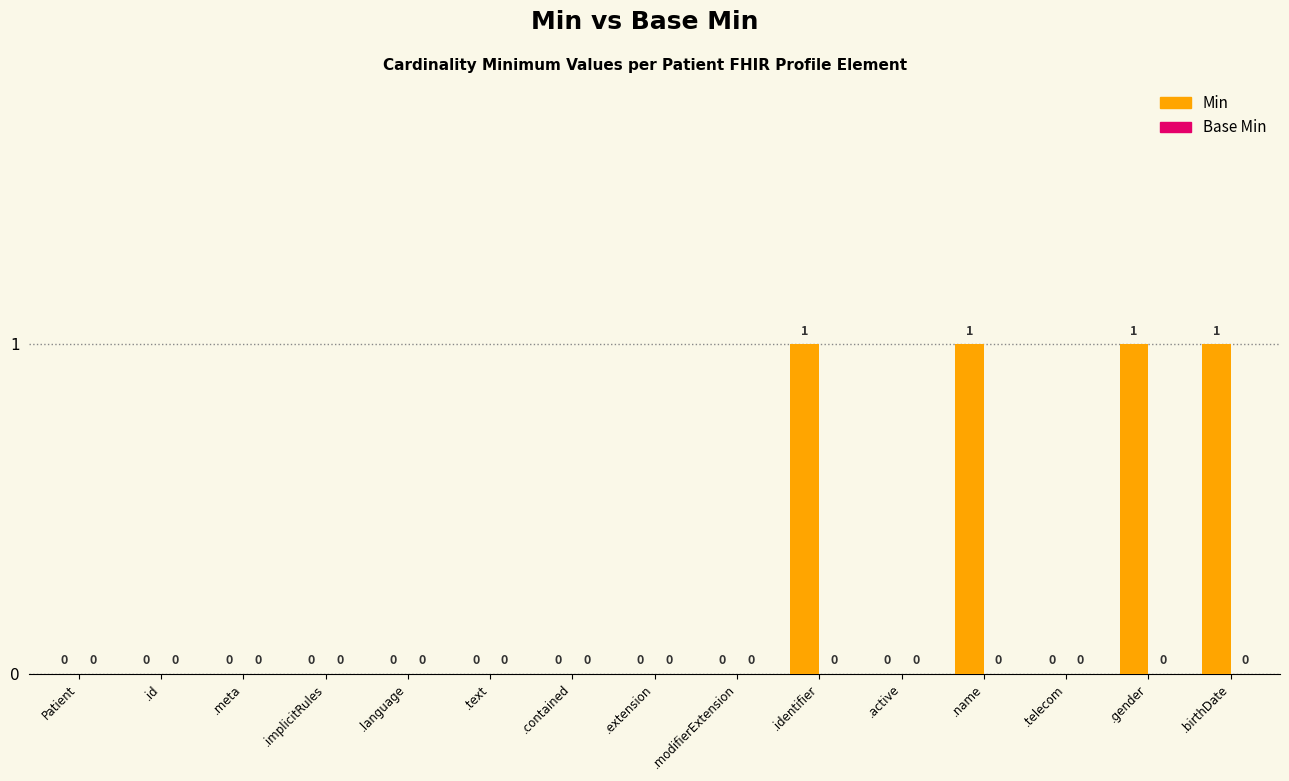

Which has a higher value, .implicitRules or .gender?

.gender